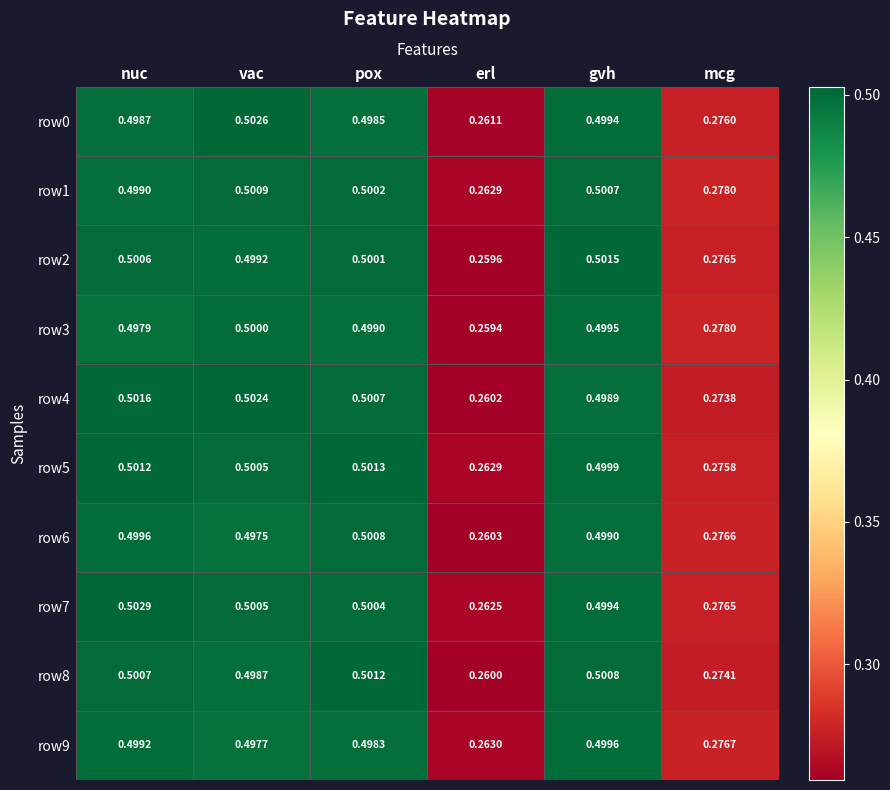

Rank the categories by row8 value from lowest to highest.

erl, mcg, vac, nuc, gvh, pox